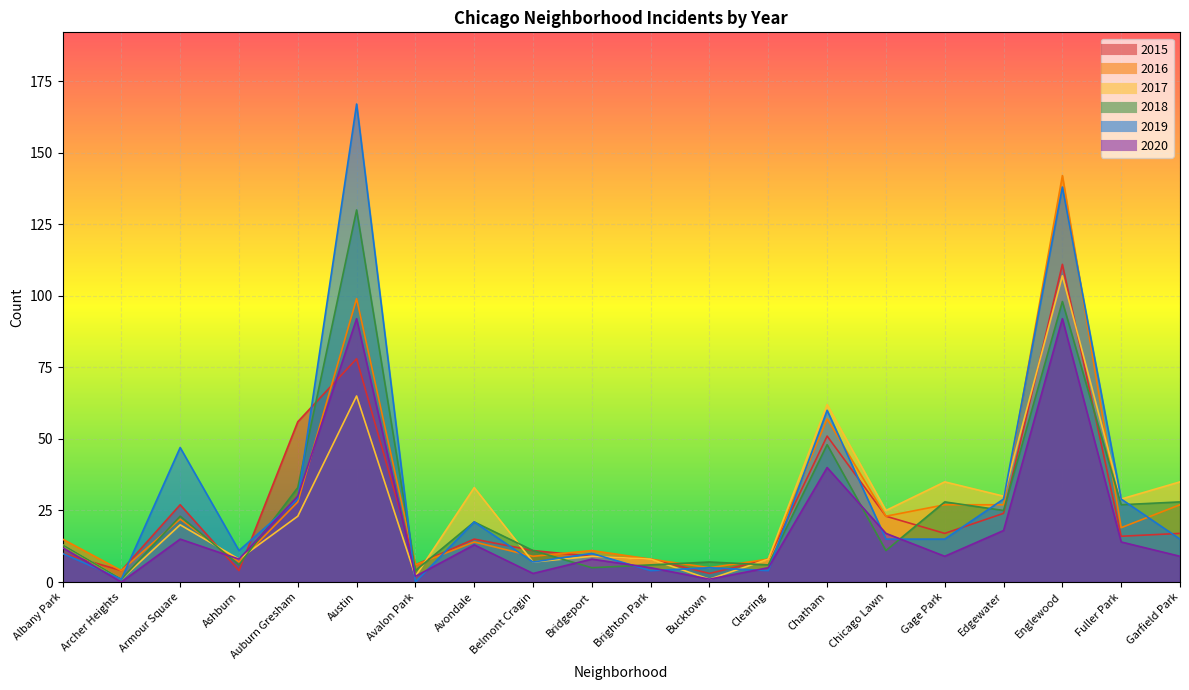

True or false: 2017 has a value of 7 at Edgewater.

False